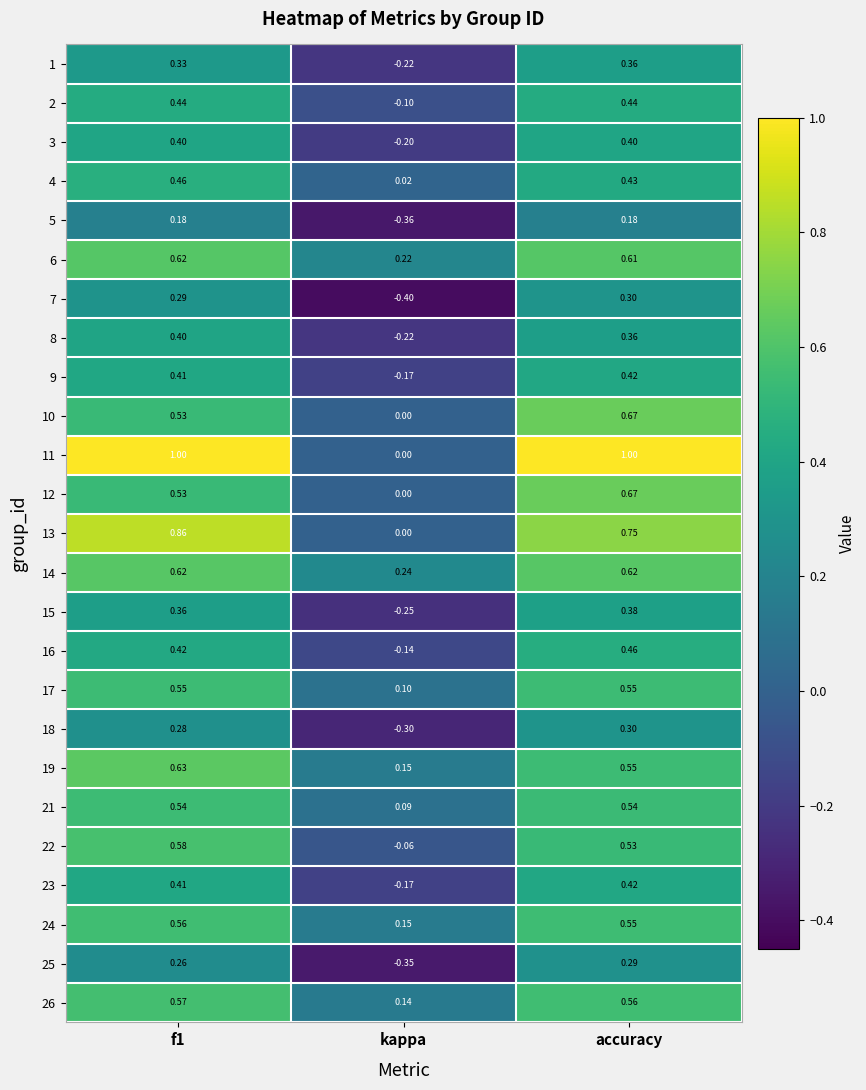

What is the smallest value displayed?

-0.4